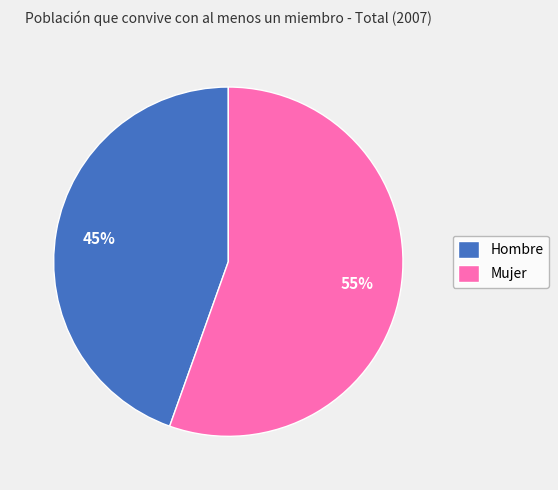

Rank the categories by value from lowest to highest.

Hombre, Mujer